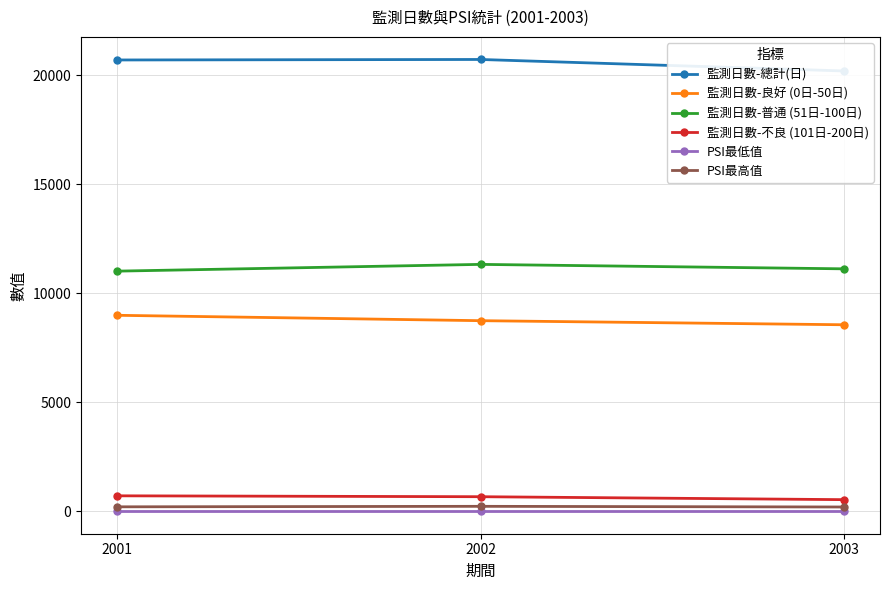

What is the difference between the 監測日數-總計(日) values at 2002 and 2003?

527